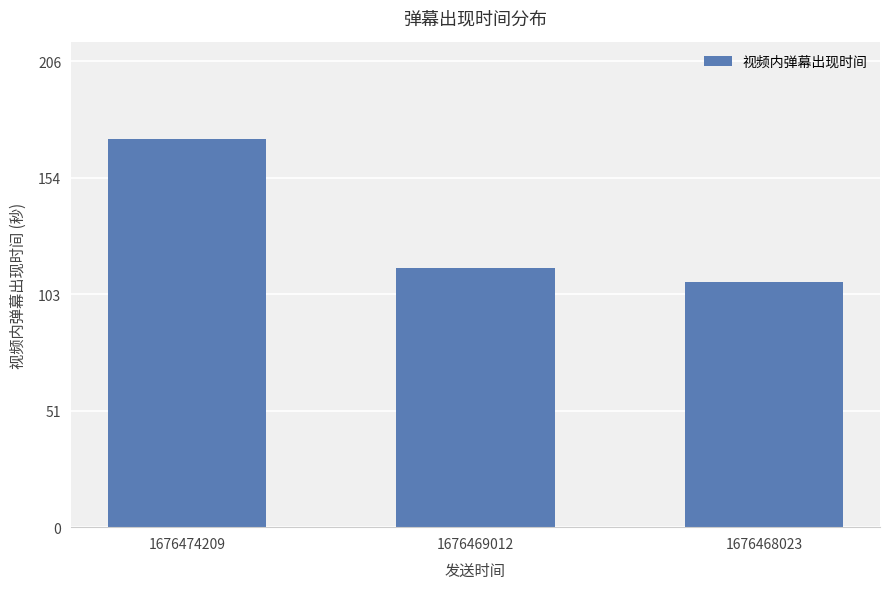

List the labels in order of value, largest first.

1676474209, 1676469012, 1676468023